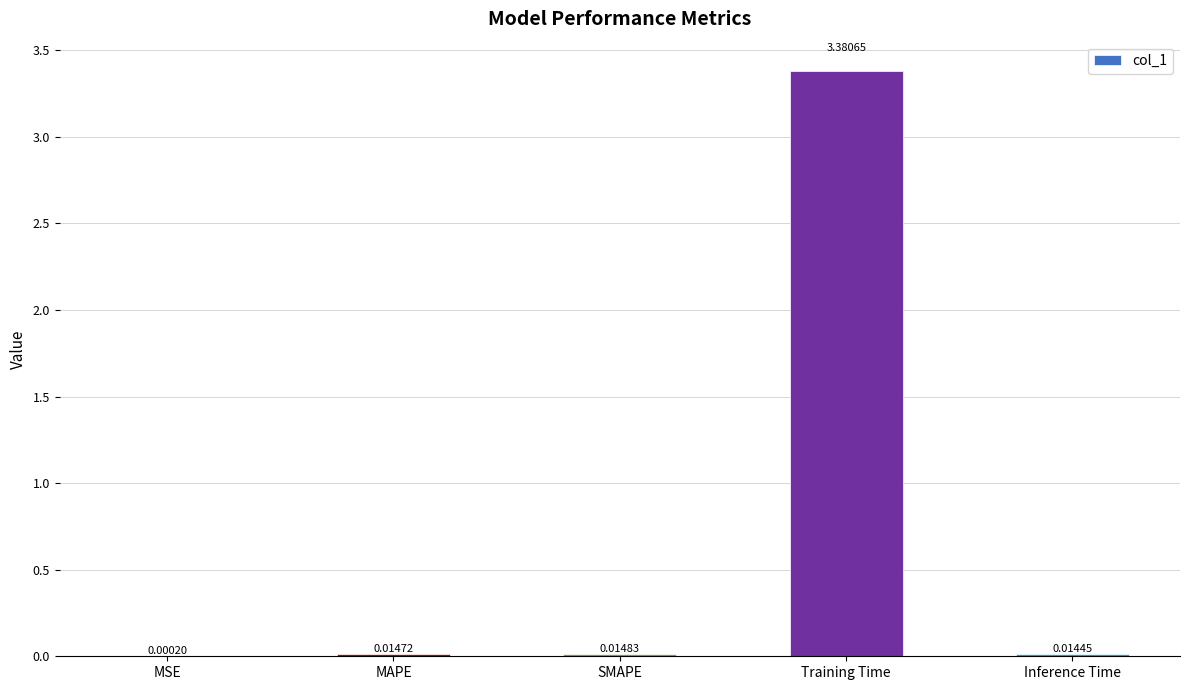

Between Inference Time and SMAPE, which is larger?

SMAPE